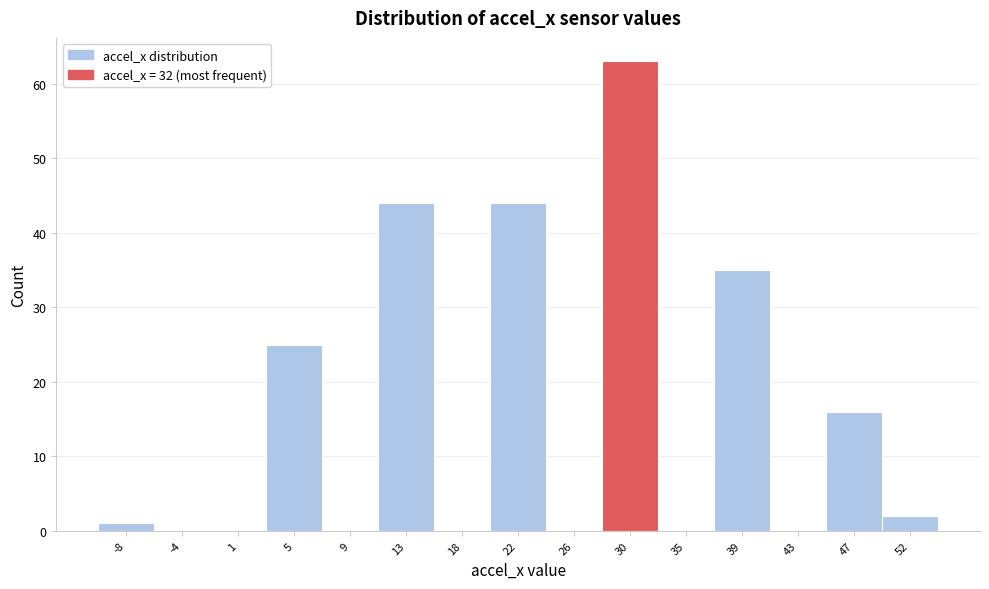

Reading left to right, list all the values displayed in this chart.

-8=1	-4=0	1=0	5=25	9=0	13=44	18=0	22=44	26=0	30=63	35=0	39=35	43=0	47=16	52=2